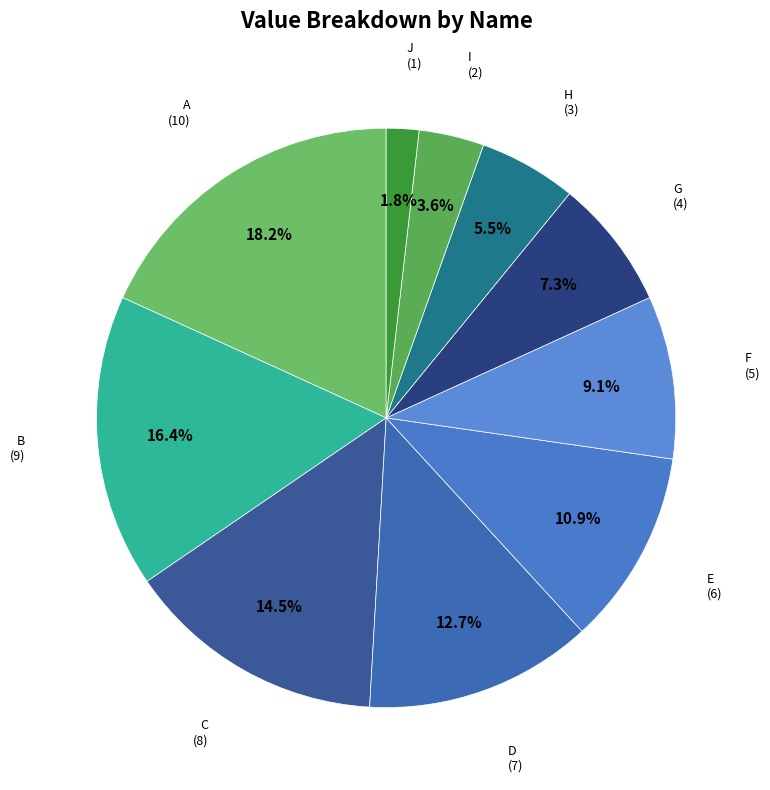

To the nearest percent, what is the combined percentage of G and E?

18%